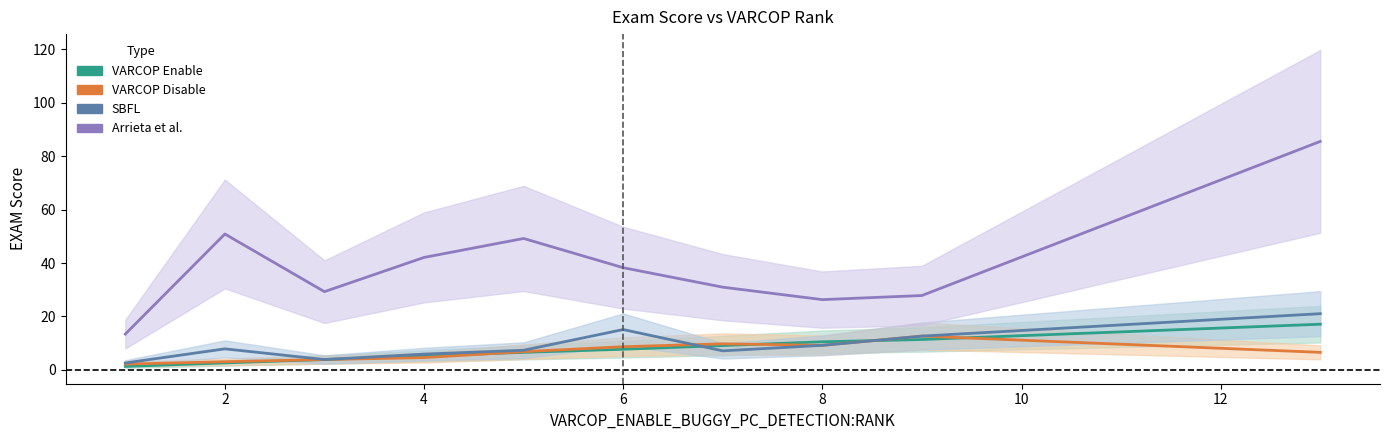

Does the chart have visible grid lines?

No